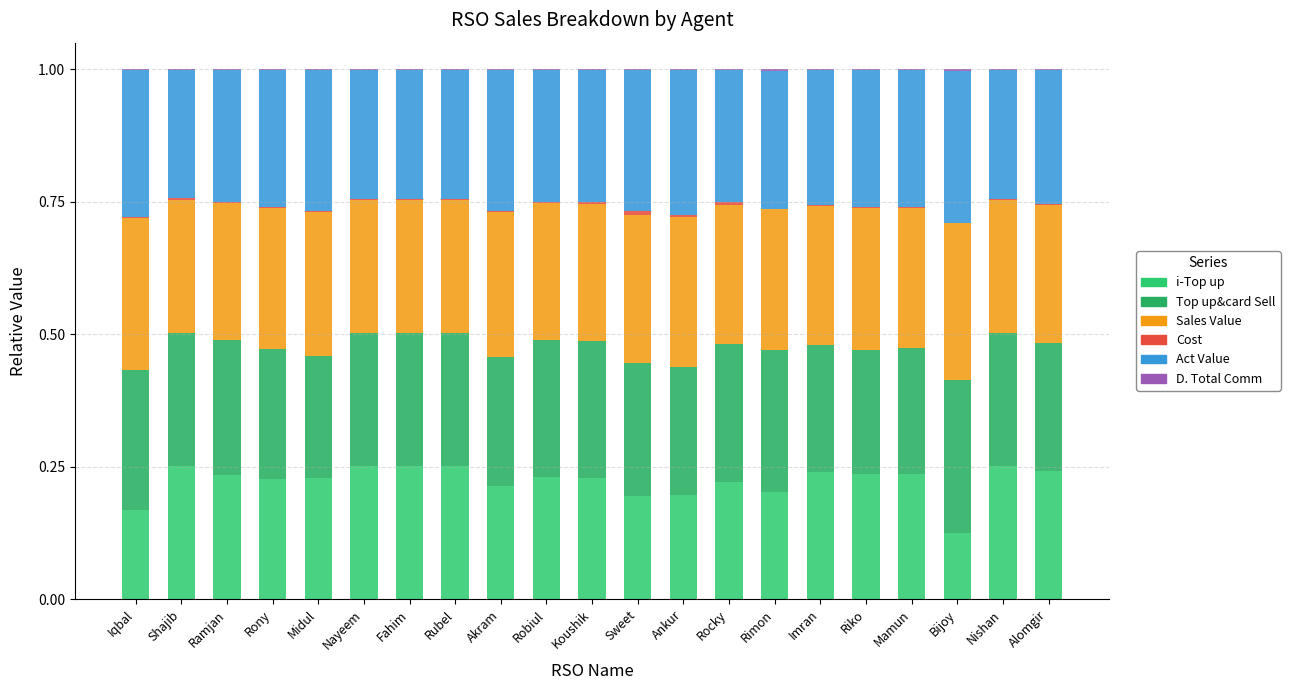

Are the bars horizontal?

No